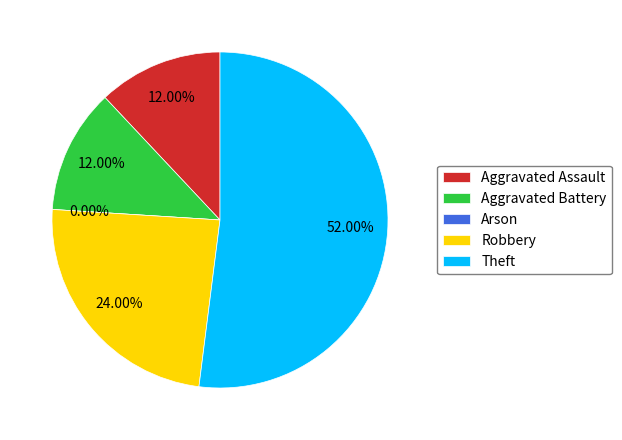

What is the majority slice?

Theft